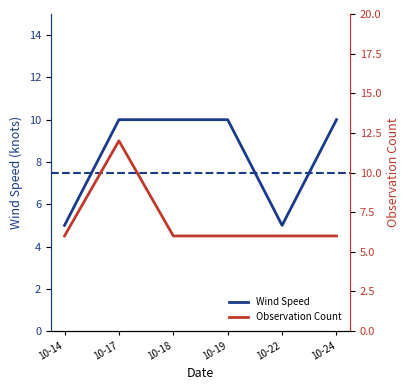

Rank the categories by Observation Count value from highest to lowest.

10-17, 10-14, 10-18, 10-19, 10-22, 10-24